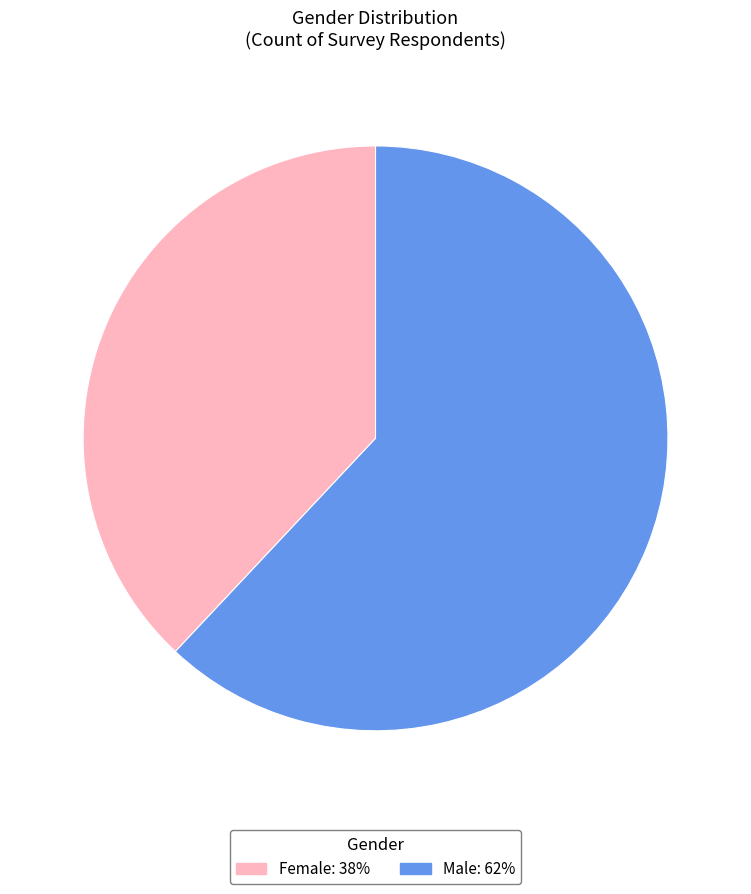

Count the number of slices in the pie.

2